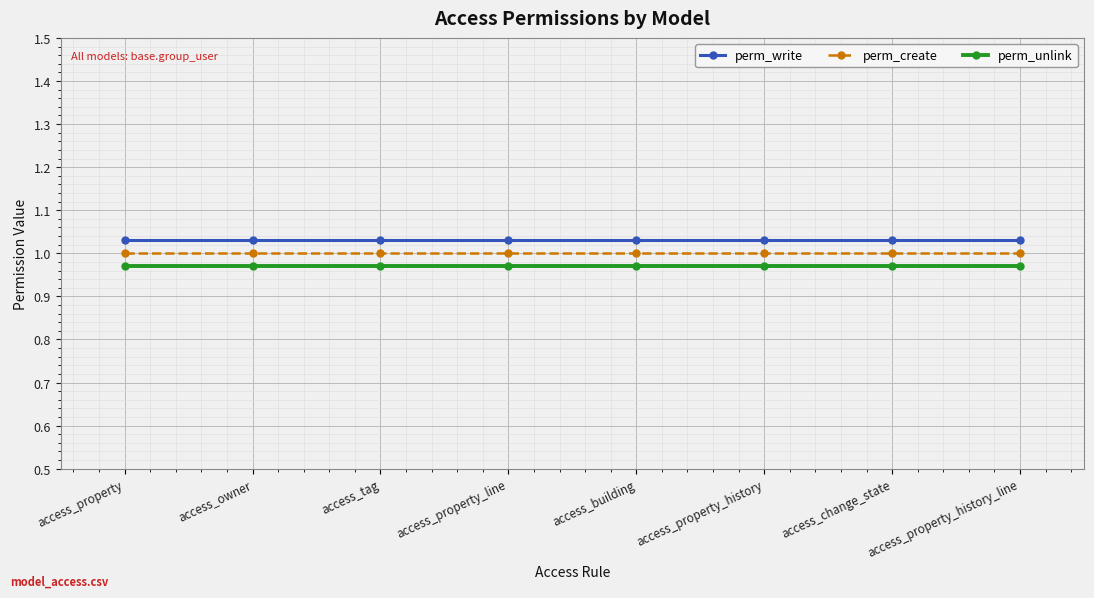

True or false: perm_write and perm_unlink intersect in this chart.

False